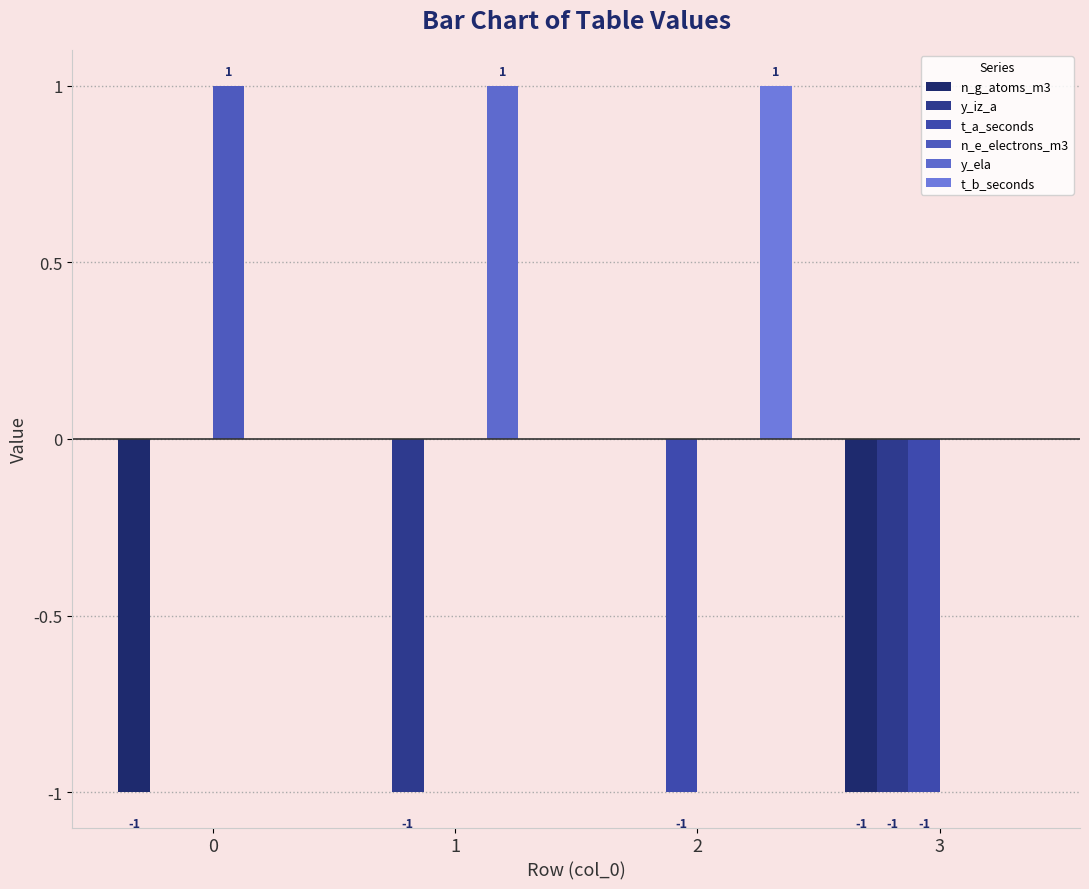

Which series has the largest total across all categories?

n_e_electrons_m3